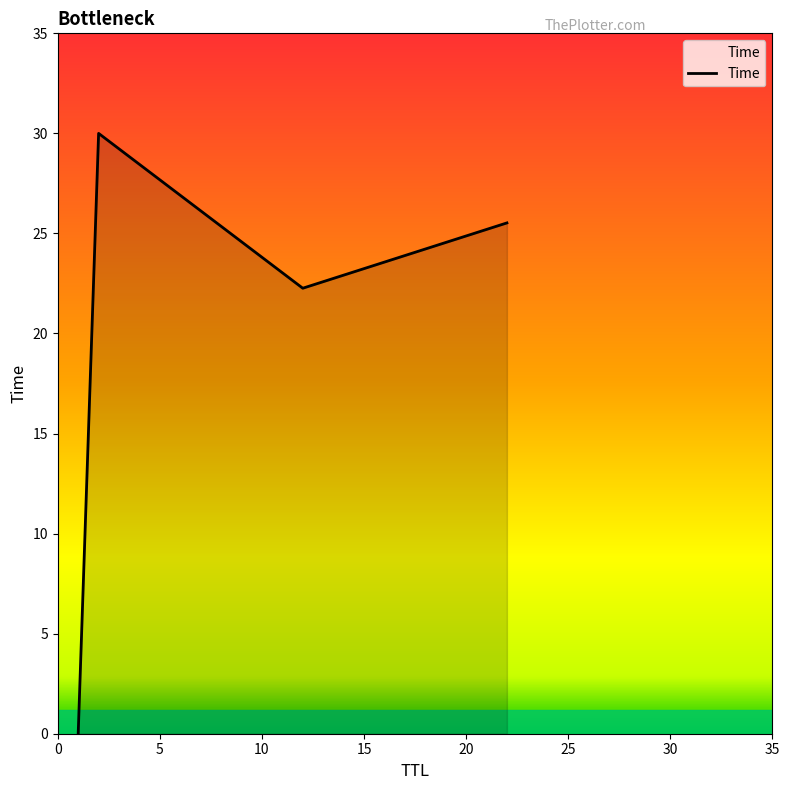

True or false: the data has more than 0 interior local peaks.

True